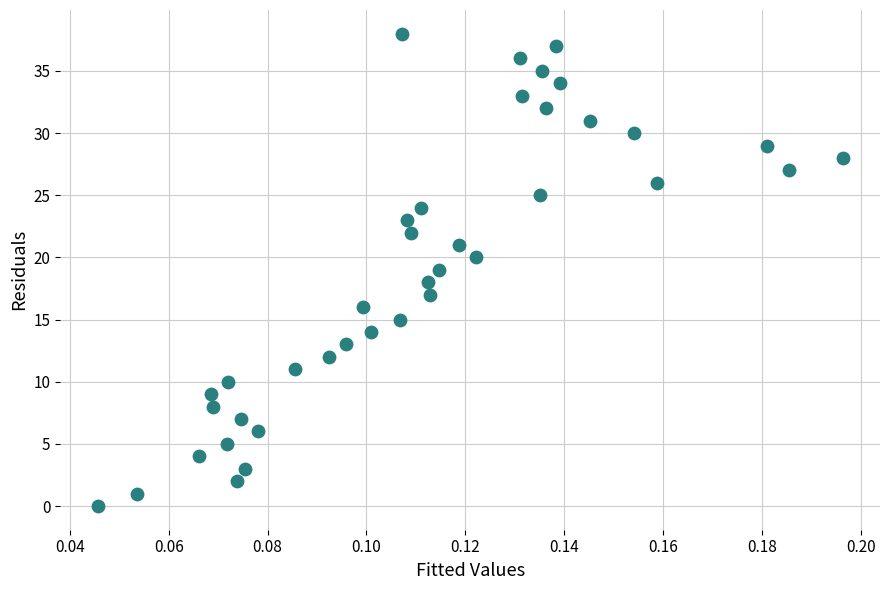

What is the range of Y values (max minus min)?

38